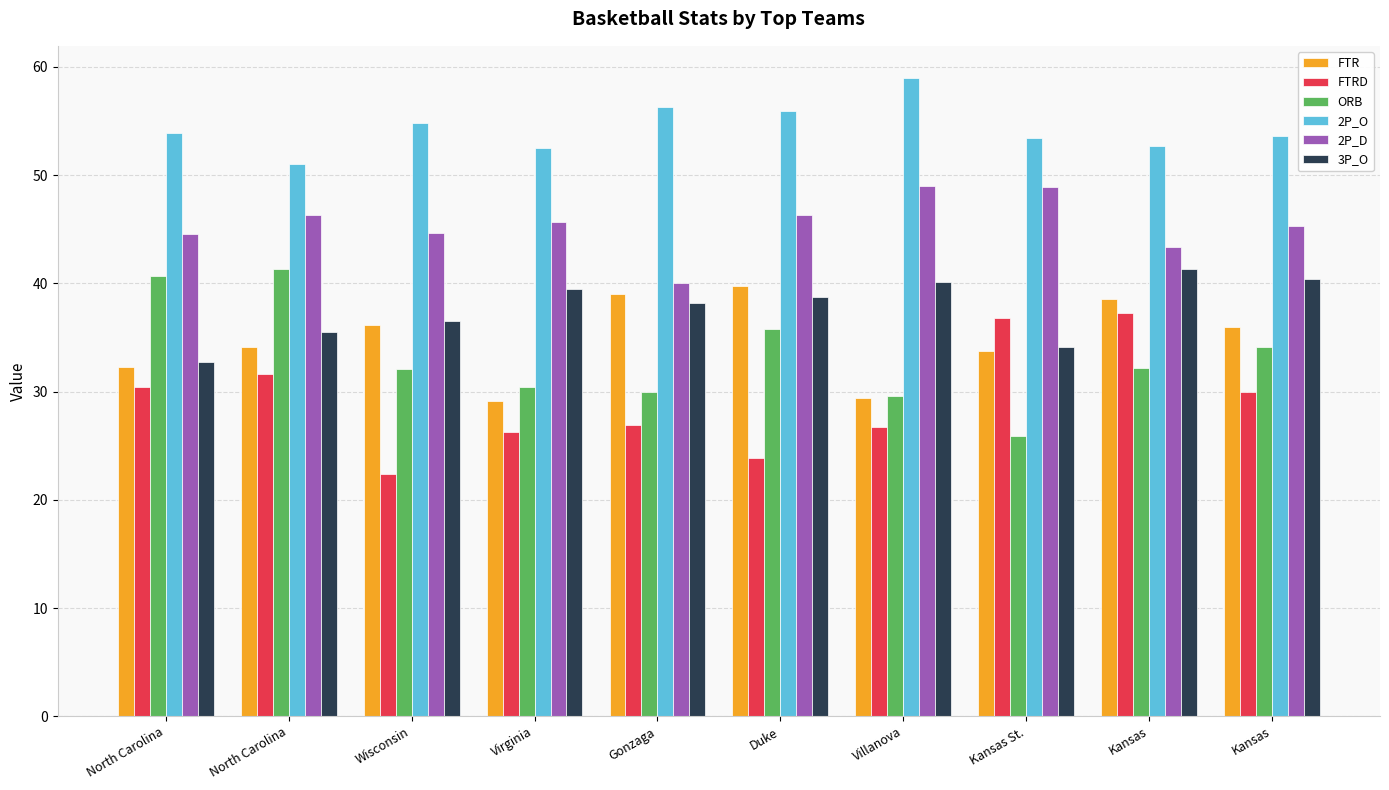

How many values in the FTRD series are below 30?

5